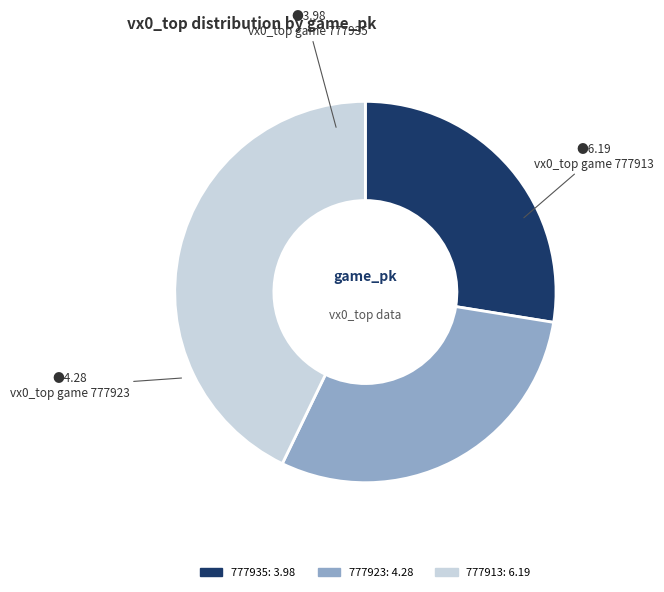

Which category has the smallest portion of the pie?

777935